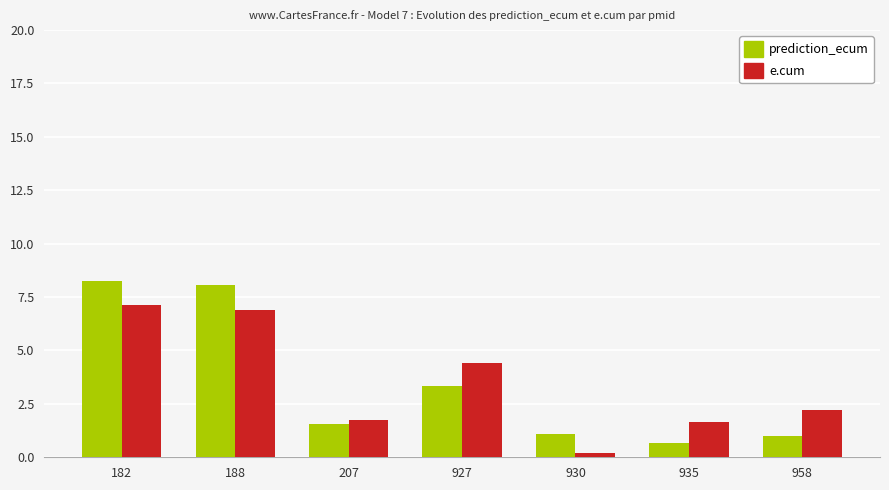

Reading left to right, extract all data points from this chart.

prediction_ecum: 182=8.3	188=8.1	207=1.6	927=3.3	930=1.1	935=0.7	958=1.0
e.cum: 182=7.1	188=6.9	207=1.7	927=4.4	930=0.2	935=1.6	958=2.2